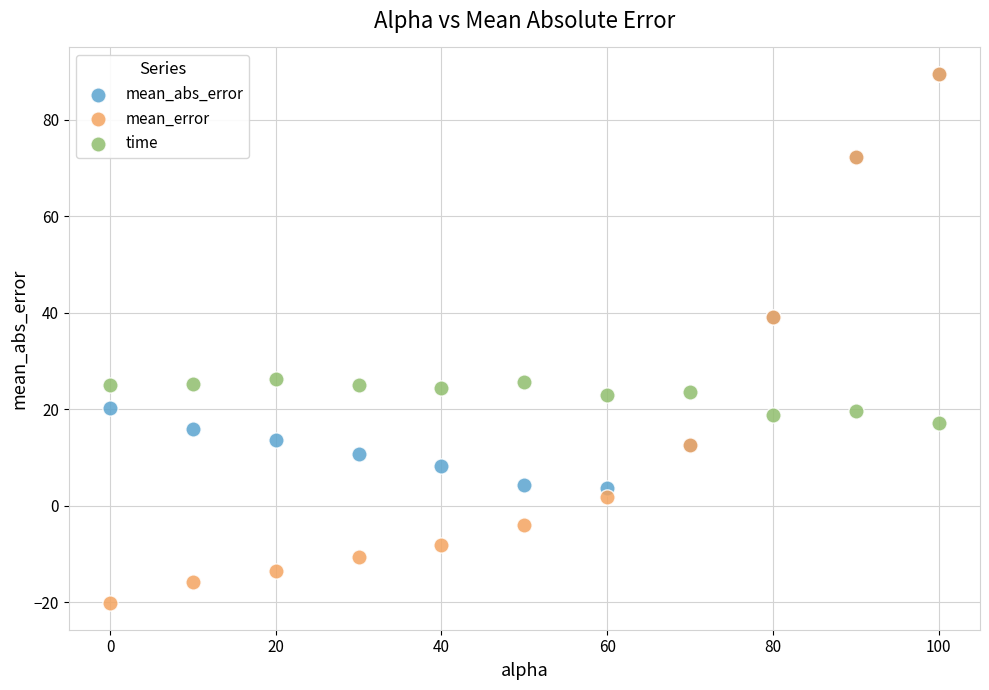

Which series contains the lowest Y value?

mean_error